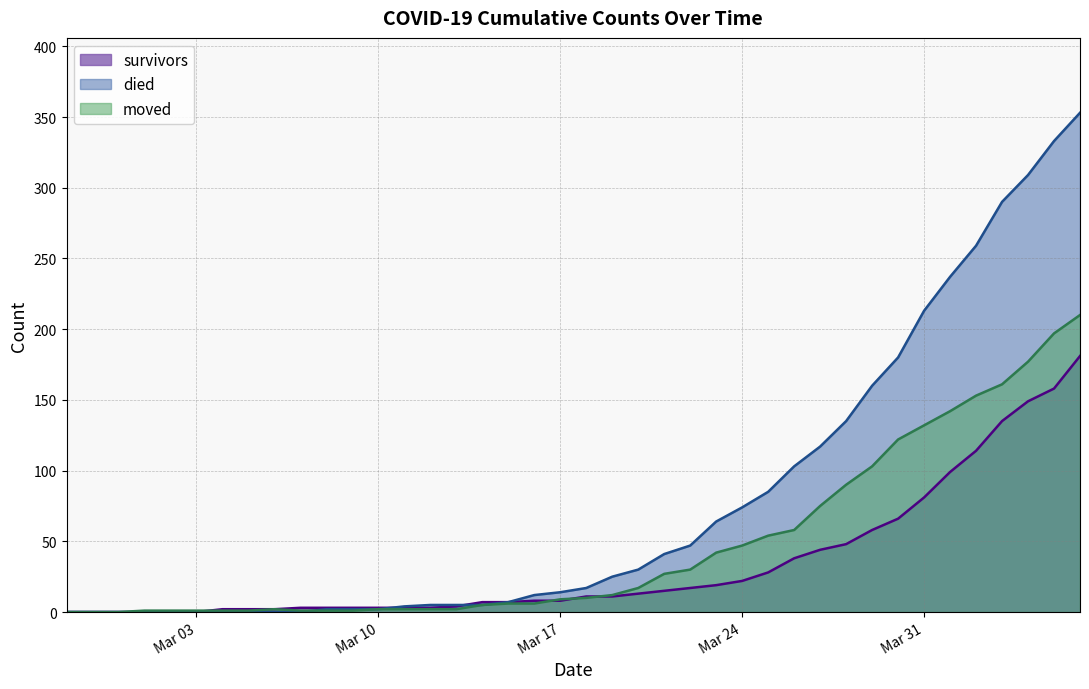

How many values in the moved series exceed 10?

19